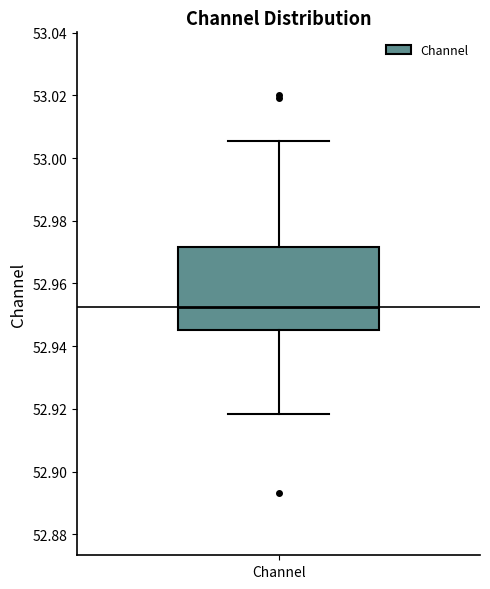

Transcribe this box plot: give where the median line is, the range the box spans, and where the two whiskers end, as read against the y-axis. The values are not printed on the chart, so give them approximately, as read against the axis.

median 52.952, box 52.946 to 52.972, whiskers 52.918 to 53.006